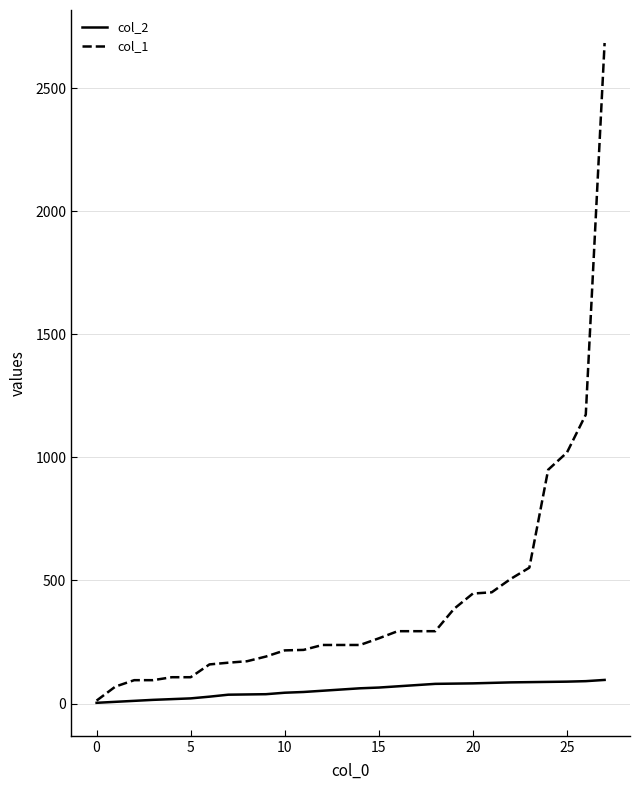

List the series in order of their peak value, lowest first.

col_2, col_1